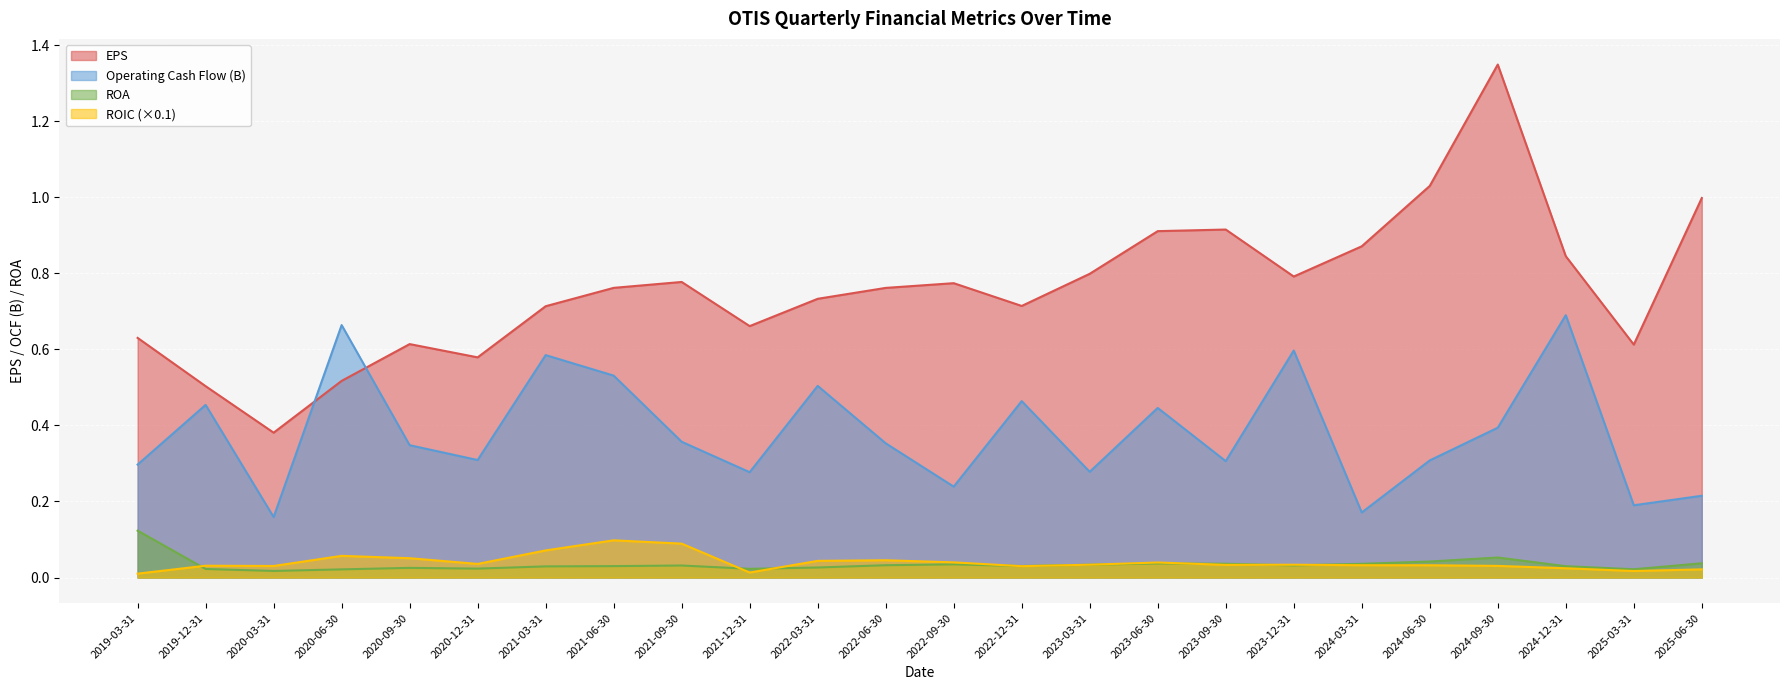

Reading left to right, list all the values displayed in this chart.

EPS: 2019-03-31=0.6	2019-12-31=0.5	2020-03-31=0.4	2020-06-30=0.5	2020-09-30=0.6	2020-12-31=0.6	2021-03-31=0.7	2021-06-30=0.8	2021-09-30=0.8	2021-12-31=0.7	2022-03-31=0.7	2022-06-30=0.8	2022-09-30=0.8	2022-12-31=0.7	2023-03-31=0.8	2023-06-30=0.9	2023-09-30=0.9	2023-12-31=0.8	2024-03-31=0.9	2024-06-30=1.0	2024-09-30=1.3	2024-12-31=0.8	2025-03-31=0.6	2025-06-30=1.0
Operating Cash Flow (B): 2019-03-31=0.3	2019-12-31=0.5	2020-03-31=0.2	2020-06-30=0.7	2020-09-30=0.3	2020-12-31=0.3	2021-03-31=0.6	2021-06-30=0.5	2021-09-30=0.4	2021-12-31=0.3	2022-03-31=0.5	2022-06-30=0.4	2022-09-30=0.2	2022-12-31=0.5	2023-03-31=0.3	2023-06-30=0.4	2023-09-30=0.3	2023-12-31=0.6	2024-03-31=0.2	2024-06-30=0.3	2024-09-30=0.4	2024-12-31=0.7	2025-03-31=0.2	2025-06-30=0.2
ROA: 2019-03-31=0.1	2019-12-31=0.0	2020-03-31=0.0	2020-06-30=0.0	2020-09-30=0.0	2020-12-31=0.0	2021-03-31=0.0	2021-06-30=0.0	2021-09-30=0.0	2021-12-31=0.0	2022-03-31=0.0	2022-06-30=0.0	2022-09-30=0.0	2022-12-31=0.0	2023-03-31=0.0	2023-06-30=0.0	2023-09-30=0.0	2023-12-31=0.0	2024-03-31=0.0	2024-06-30=0.0	2024-09-30=0.1	2024-12-31=0.0	2025-03-31=0.0	2025-06-30=0.0
ROIC: 2019-03-31=0.0	2019-12-31=0.0	2020-03-31=0.0	2020-06-30=0.1	2020-09-30=0.1	2020-12-31=0.0	2021-03-31=0.1	2021-06-30=0.1	2021-09-30=0.1	2021-12-31=0.0	2022-03-31=0.0	2022-06-30=0.0	2022-09-30=0.0	2022-12-31=0.0	2023-03-31=0.0	2023-06-30=0.0	2023-09-30=0.0	2023-12-31=0.0	2024-03-31=0.0	2024-06-30=0.0	2024-09-30=0.0	2024-12-31=0.0	2025-03-31=0.0	2025-06-30=0.0